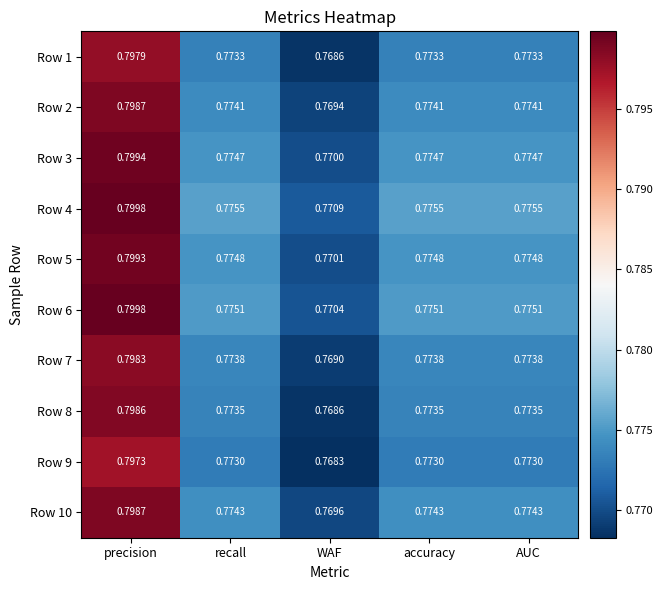

How many data points does each series have?

5